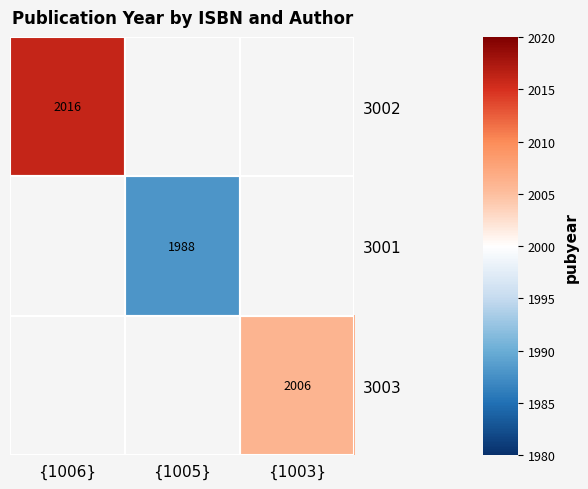

Is it true that 3002 equals 2814 at {1006}?

False